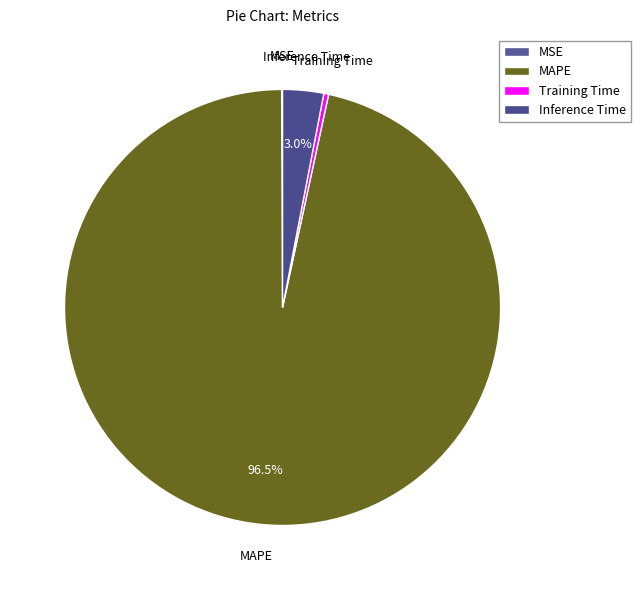

Does MAPE represent more than half of the total?

Yes